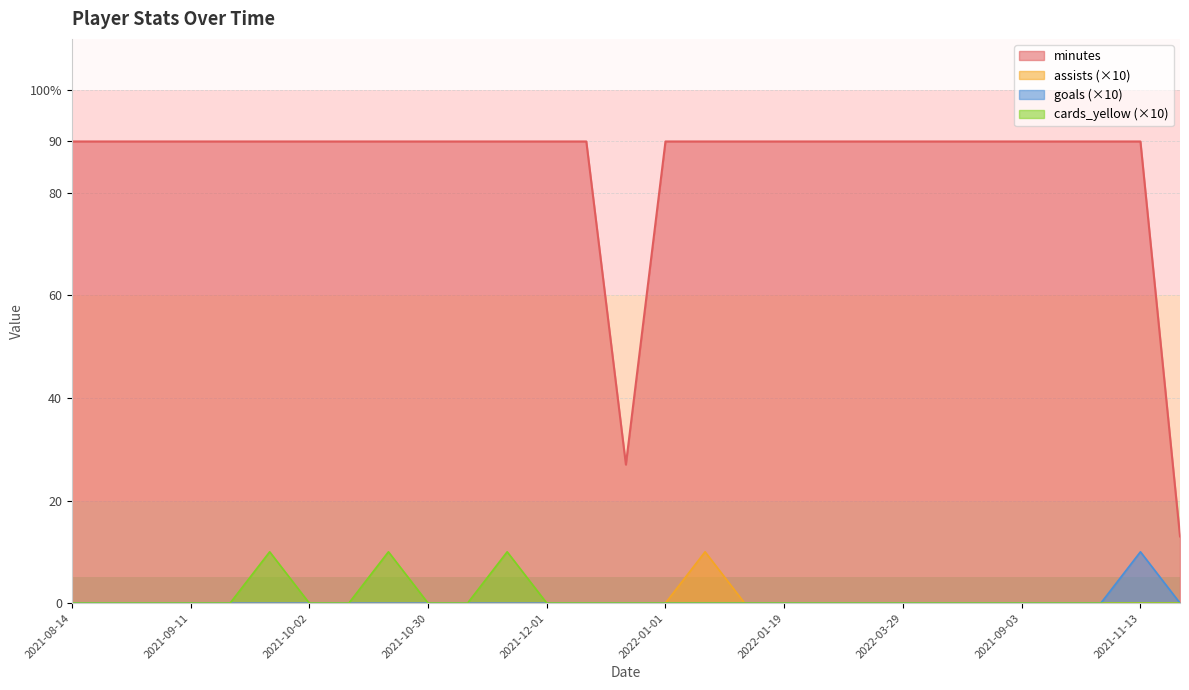

Count the goals values in the range 0 to 1.

28